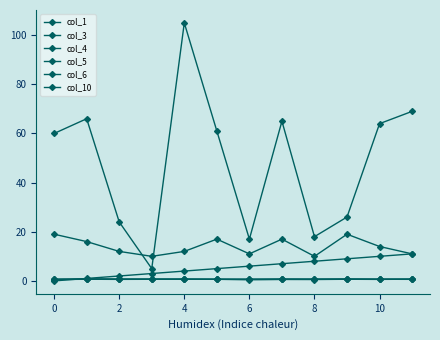

What is the value of the col_10 point at the 12th from the left?

11.0